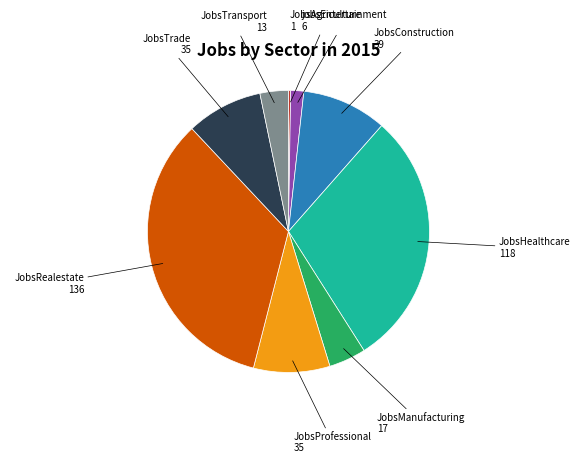

Does any single category account for the majority?

No